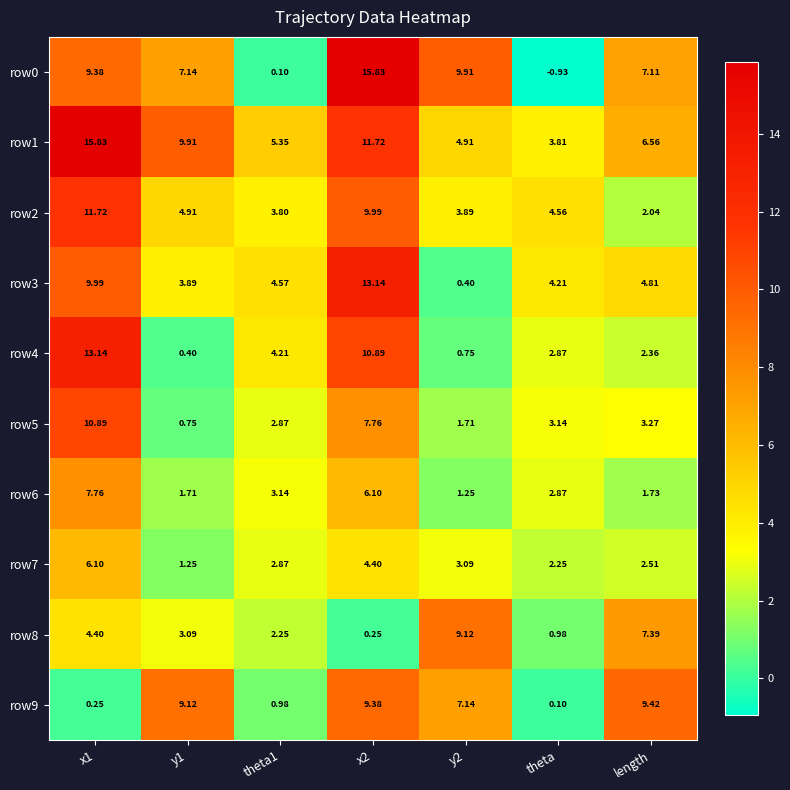

At which label does row9 reach its minimum?

theta